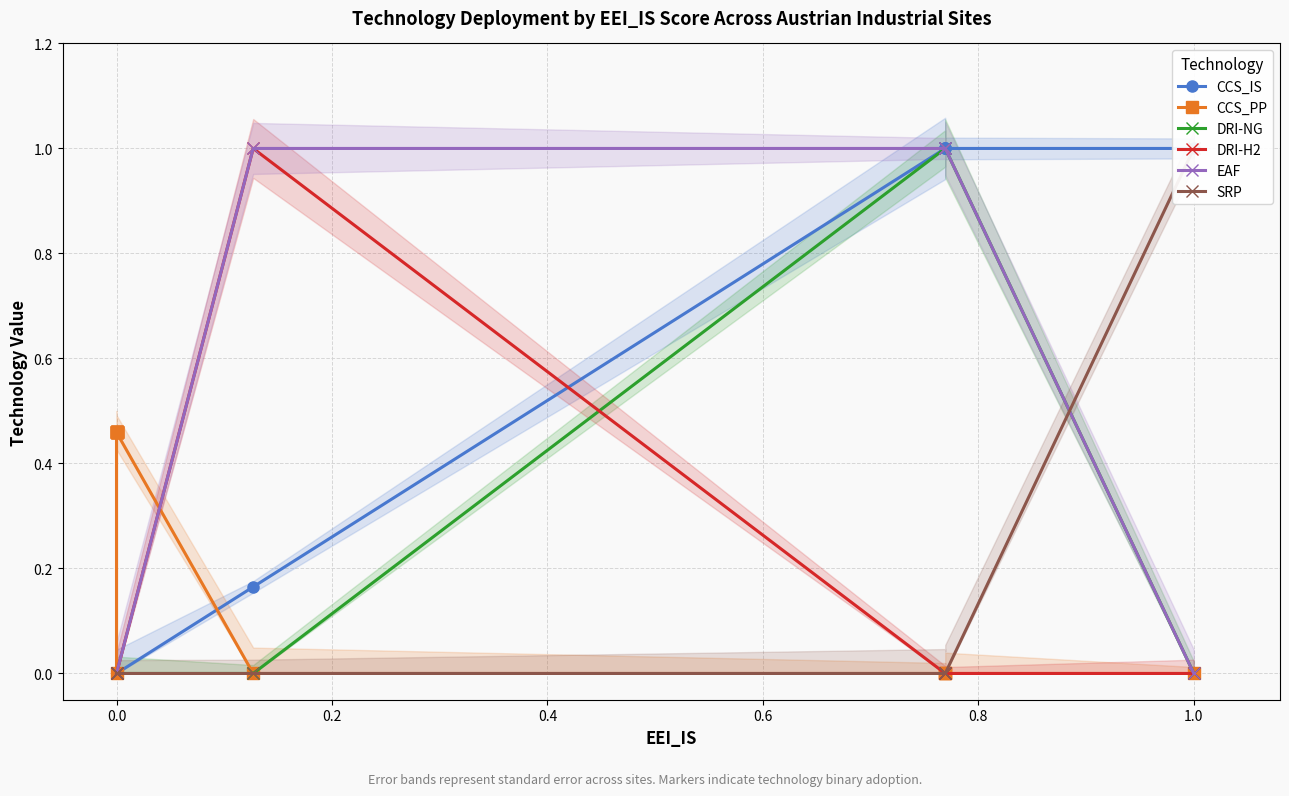

What is the sum of all EAF values?

4.0